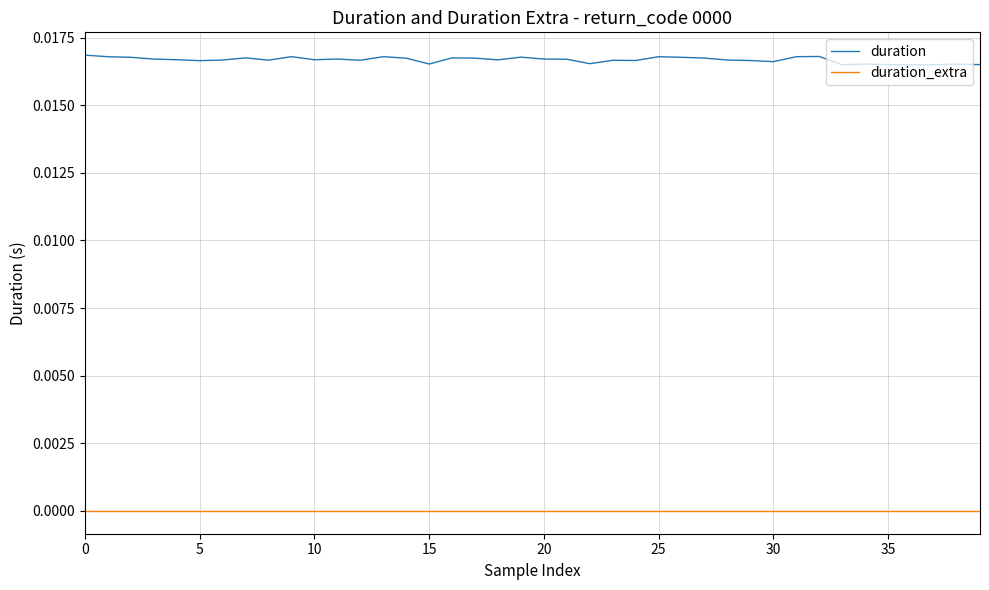

List the series in order of their peak value, lowest first.

duration_extra, duration